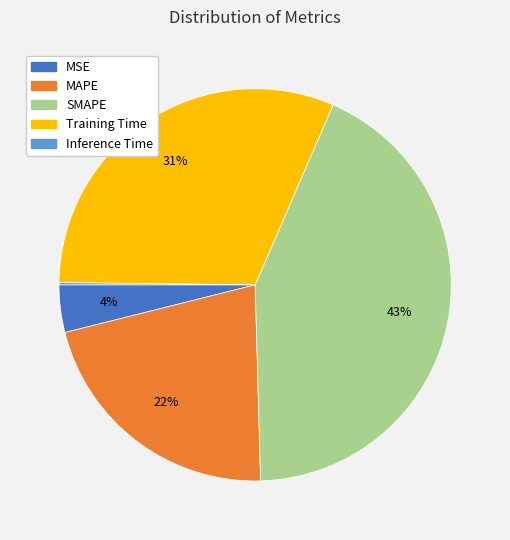

Is Training Time the majority of the pie?

No